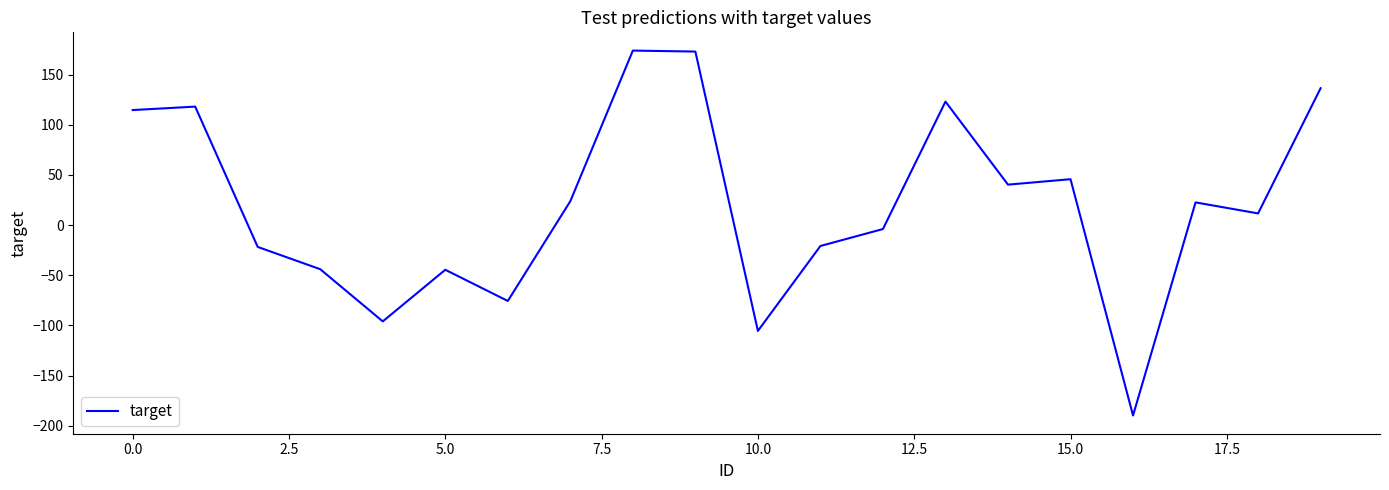

What is the minimum value shown in the chart?

-189.6